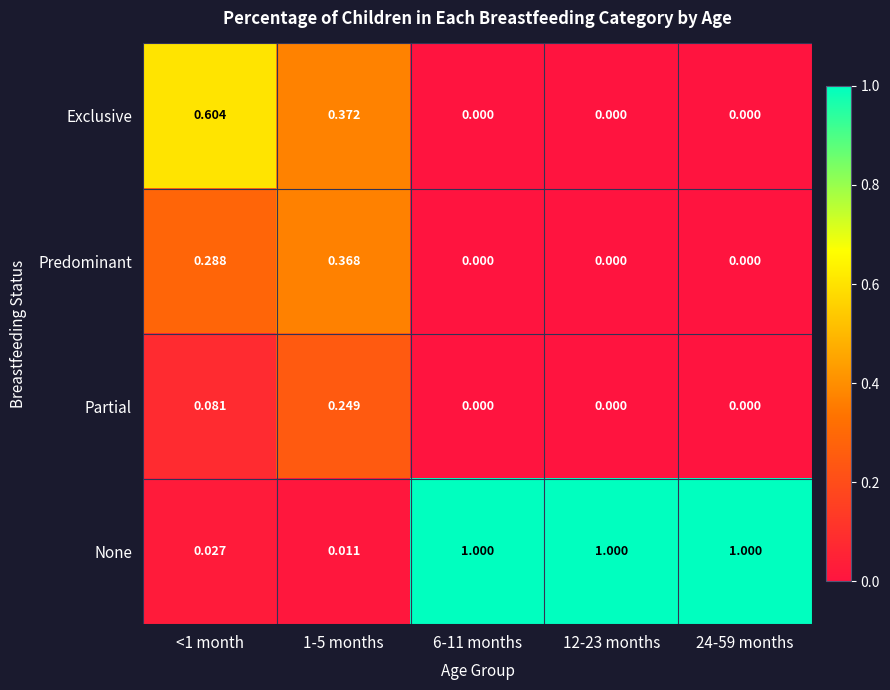

Between <1 month and 1-5 months, which series saw the biggest shift?

Exclusive